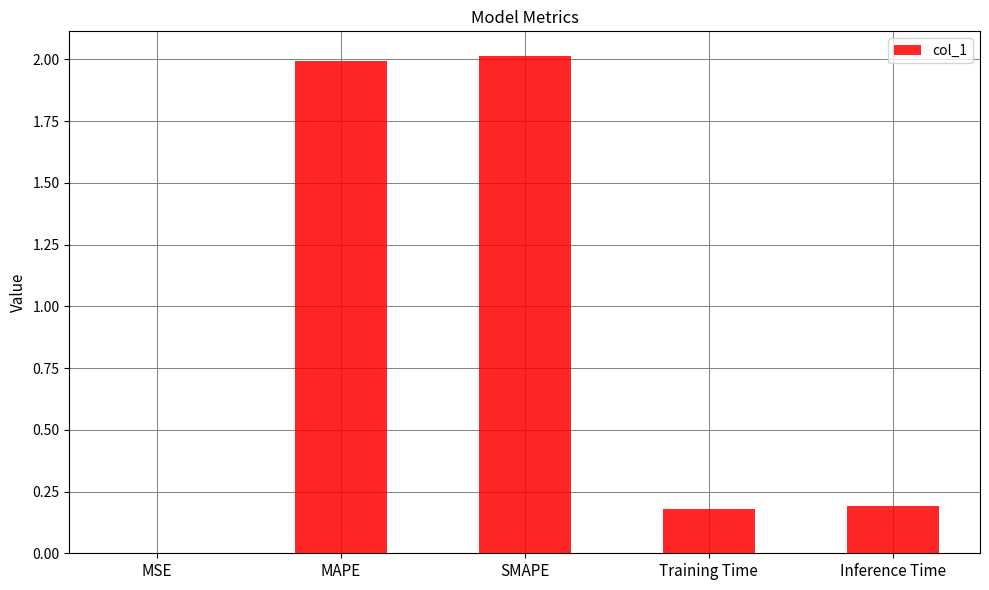

Is it true that the value at MAPE is 2.0?

True